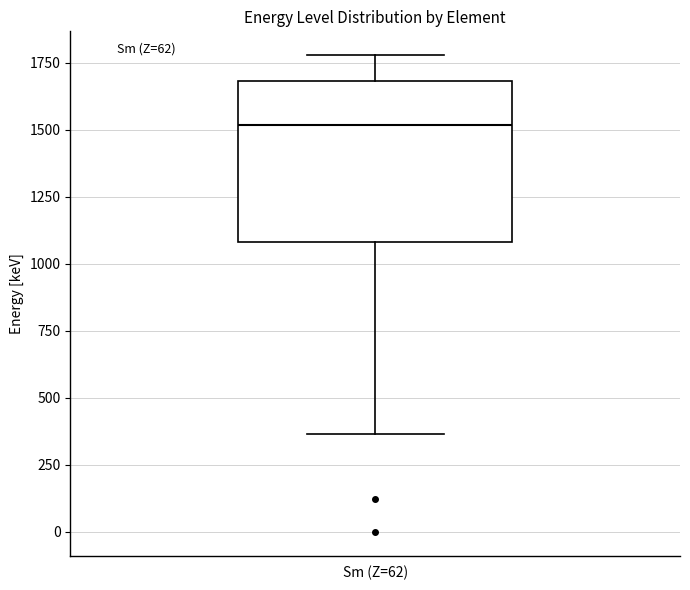

Transcribe this box plot: give where the median line is, the range the box spans, and where the two whiskers end, as read against the y-axis. The values are not printed on the chart, so give them approximately, as read against the axis.

median 1500, box 1100 to 1700, whiskers 350 to 1800